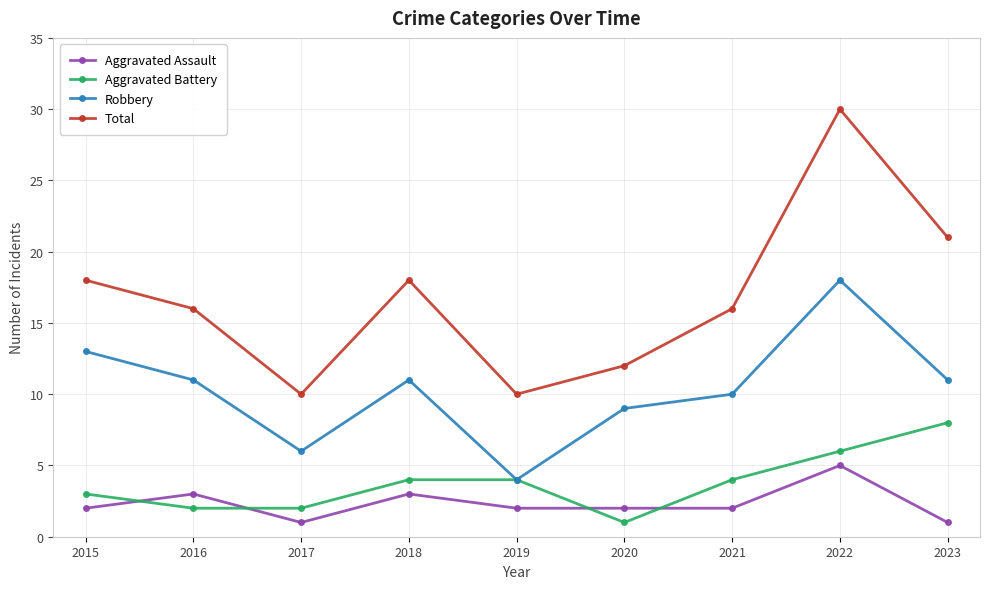

True or false: Total has a value of 16 at 2021.

True